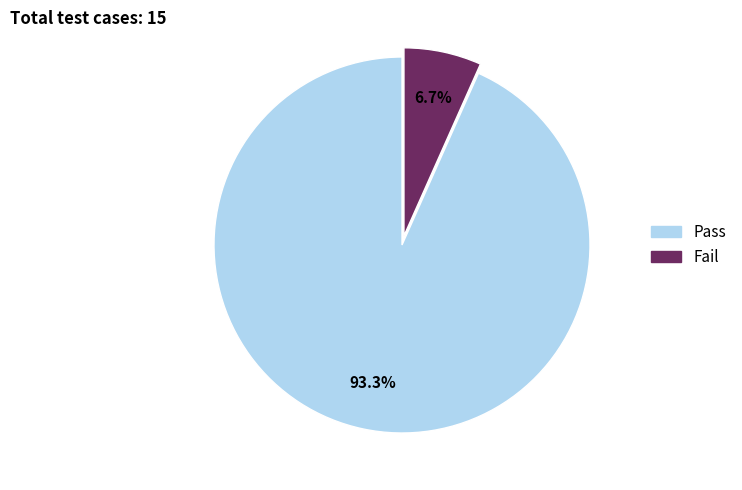

Is it true that Fail is 7% of the pie?

True